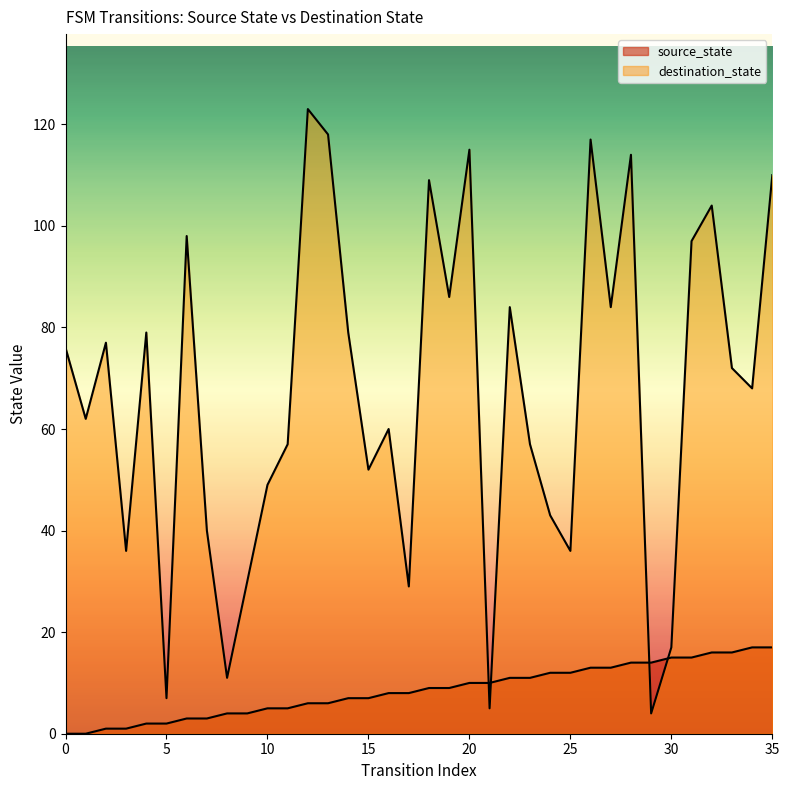

How many lines are shown in the chart?

2